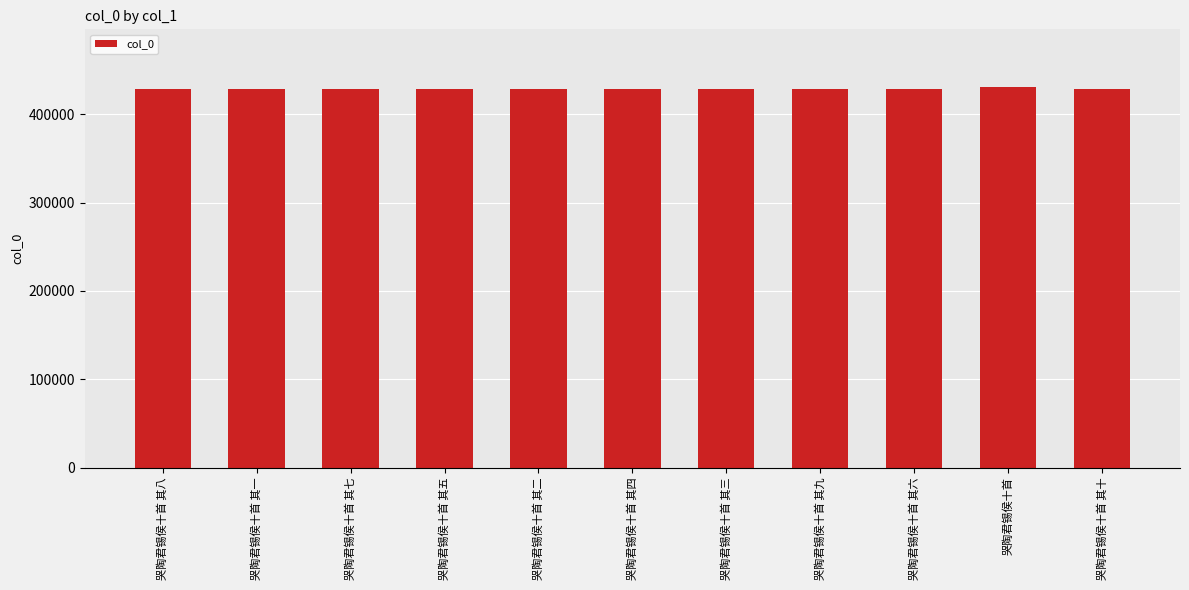

True or false: the data shows 695183 at 哭陶君锡侯十首 其二.

False